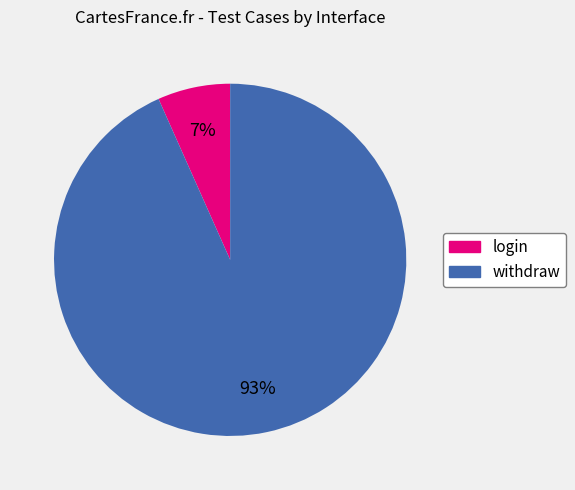

Combined, do withdraw and login account for over 50%?

Yes